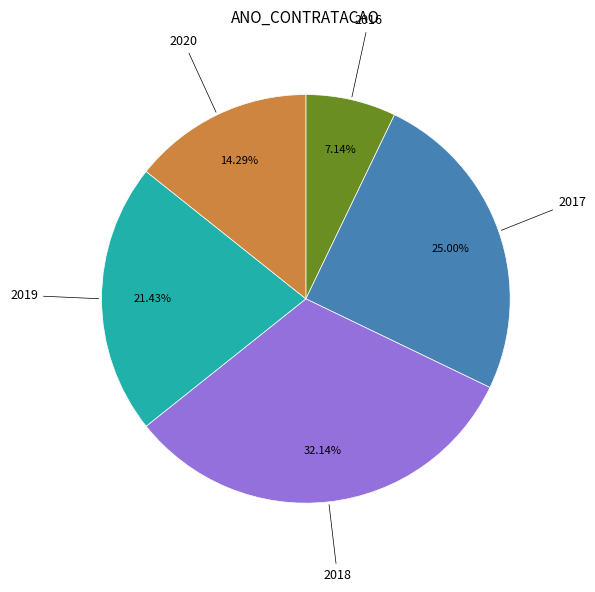

What is the ratio of the value at 2017 to the value at 2019?

1.2